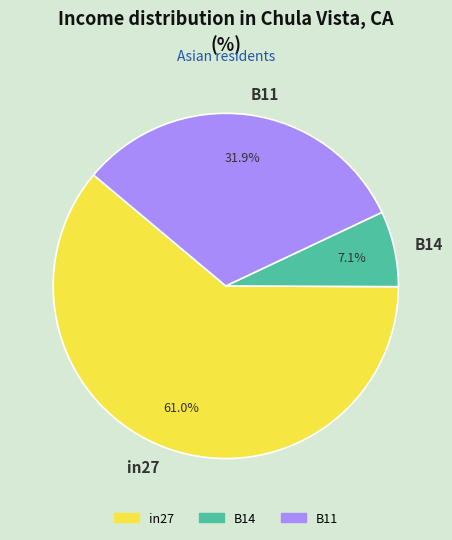

Which category has the biggest portion of the pie?

in27